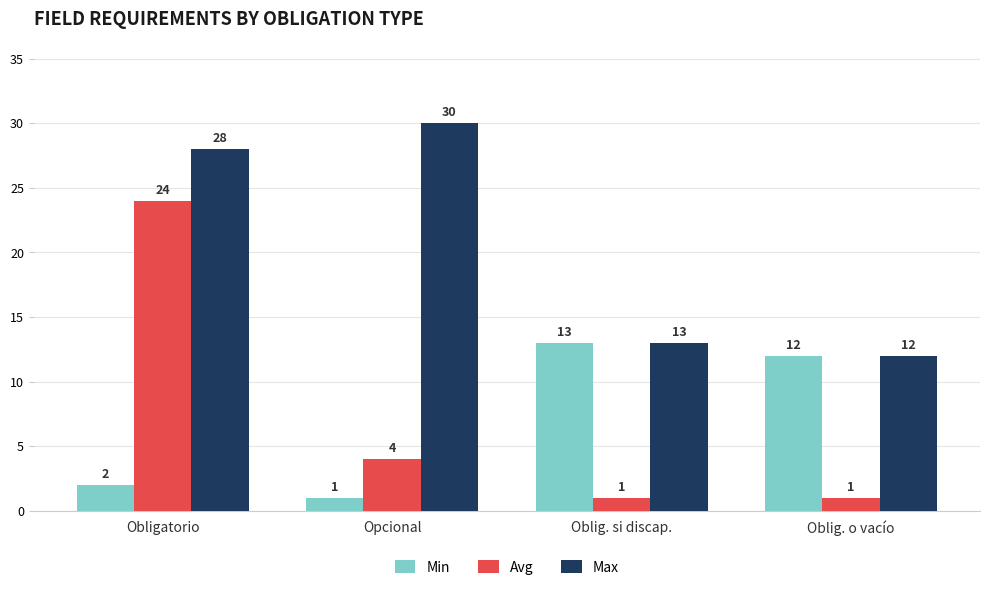

Where does the Min series first go above 12?

Oblig. si discap.